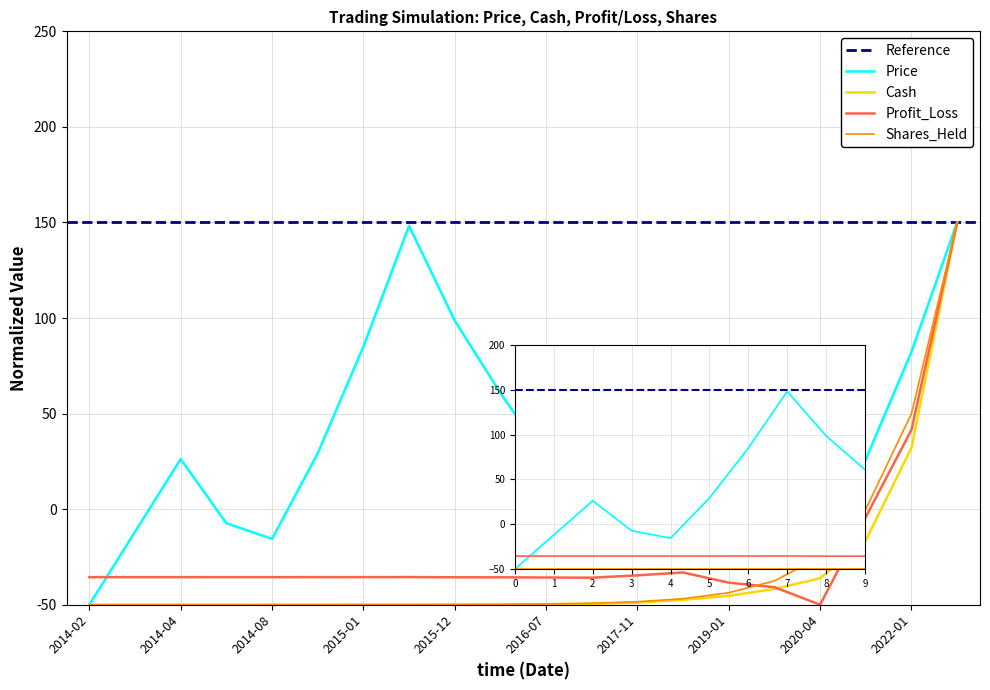

What is the maximum value for Profit_Loss_B?

150.0